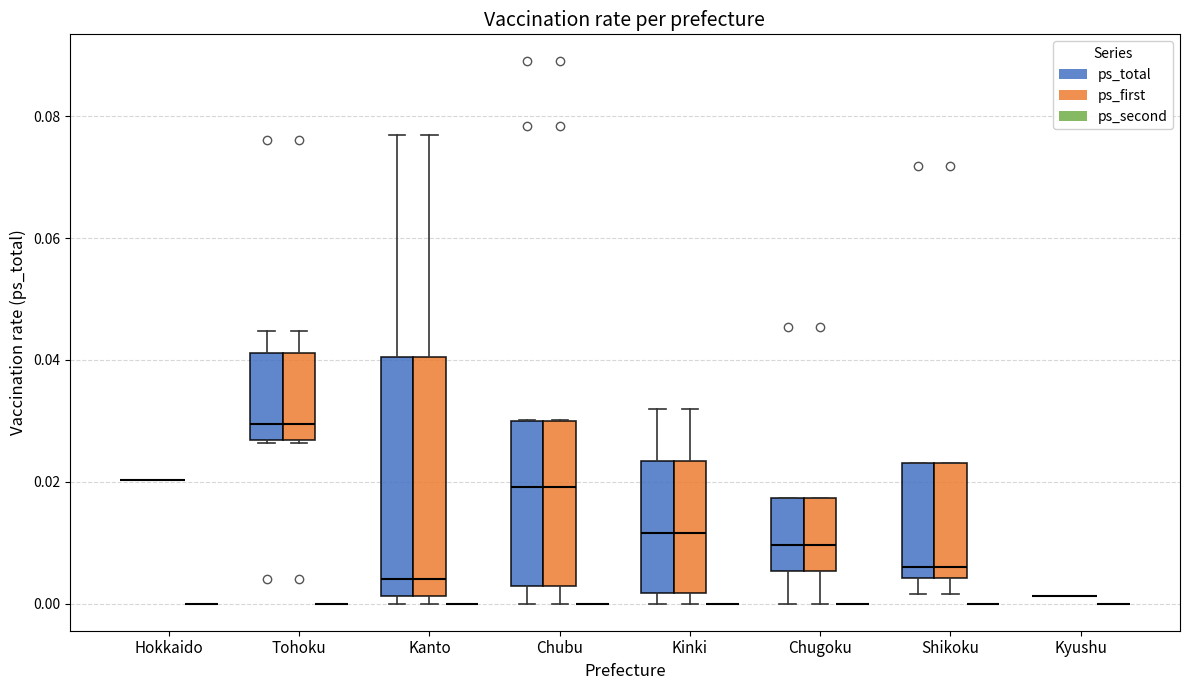

Reading left to right, read every box against the y-axis: the position of its median line, the range the box covers, and the ends of its whiskers. The values are not printed on the chart, so give them approximately, as read against the axis.

Hokkaido (ps_total): box collapsed to a line at 0.020, whiskers 0.020 to 0.020
Hokkaido (ps_first): box collapsed to a line at 0.020, whiskers 0.020 to 0.020
Hokkaido (ps_second): box collapsed to a line at 0.000, whiskers 0.000 to 0.000
Tohoku (ps_total): median 0.030, box 0.026 to 0.042, whiskers 0.026 to 0.044
Tohoku (ps_first): median 0.030, box 0.026 to 0.042, whiskers 0.026 to 0.044
Tohoku (ps_second): box collapsed to a line at 0.000, whiskers 0.000 to 0.000
Kanto (ps_total): median 0.004, box 0.002 to 0.040, whiskers 0.000 to 0.076
Kanto (ps_first): median 0.004, box 0.002 to 0.040, whiskers 0.000 to 0.076
Kanto (ps_second): box collapsed to a line at 0.000, whiskers 0.000 to 0.000
Chubu (ps_total): median 0.020, box 0.002 to 0.030, whiskers 0.000 to 0.030
Chubu (ps_first): median 0.020, box 0.002 to 0.030, whiskers 0.000 to 0.030
Chubu (ps_second): box collapsed to a line at 0.000, whiskers 0.000 to 0.000
Kinki (ps_total): median 0.012, box 0.002 to 0.024, whiskers 0.000 to 0.032
Kinki (ps_first): median 0.012, box 0.002 to 0.024, whiskers 0.000 to 0.032
Kinki (ps_second): box collapsed to a line at 0.000, whiskers 0.000 to 0.000
Chugoku (ps_total): median 0.010, box 0.006 to 0.018, whiskers 0.000 to 0.018
Chugoku (ps_first): median 0.010, box 0.006 to 0.018, whiskers 0.000 to 0.018
Chugoku (ps_second): box collapsed to a line at 0.000, whiskers 0.000 to 0.000
Shikoku (ps_total): median 0.006, box 0.004 to 0.024, whiskers 0.002 to 0.024
Shikoku (ps_first): median 0.006, box 0.004 to 0.024, whiskers 0.002 to 0.024
Shikoku (ps_second): box collapsed to a line at 0.000, whiskers 0.000 to 0.000
Kyushu (ps_total): box collapsed to a line at 0.002, whiskers 0.002 to 0.002
Kyushu (ps_first): box collapsed to a line at 0.002, whiskers 0.002 to 0.002
Kyushu (ps_second): box collapsed to a line at 0.000, whiskers 0.000 to 0.000